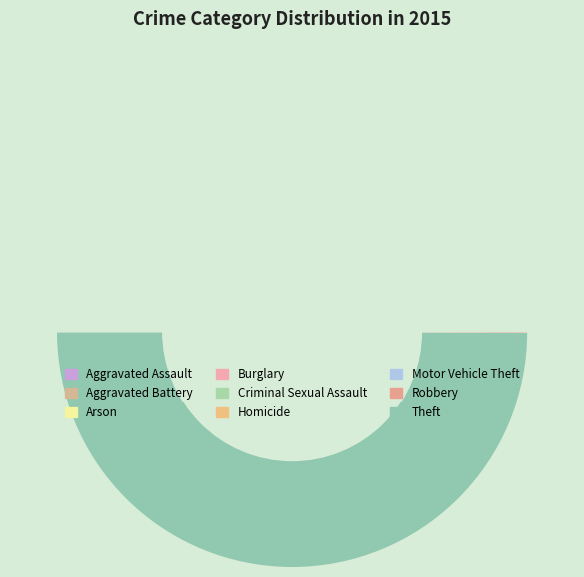

Does Aggravated Assault represent more than half of the total?

No